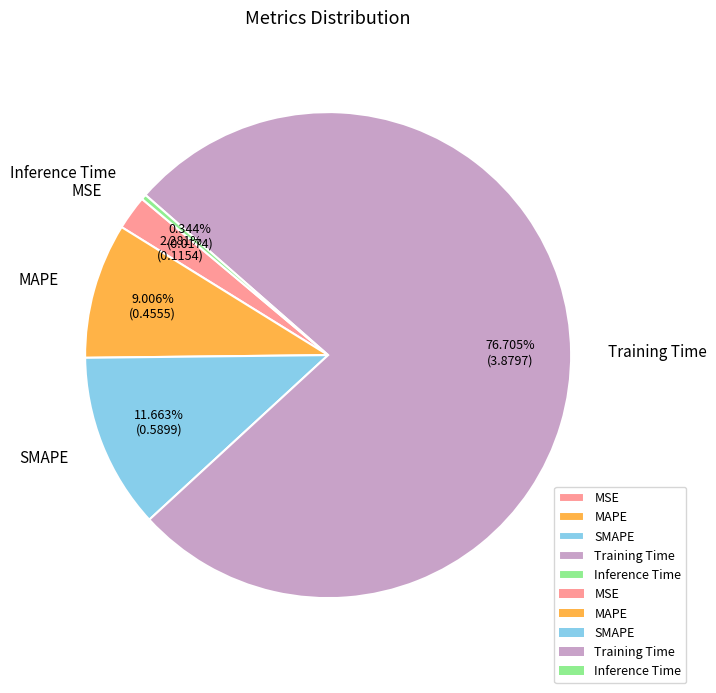

To the nearest percent, what percentage of the pie is SMAPE?

12%